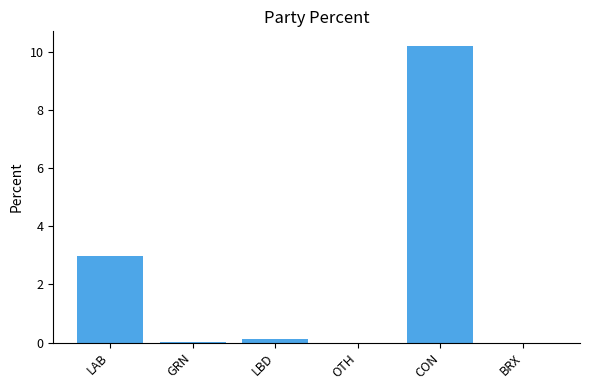

Are the bars grouped side by side (vs. stacked)?

No